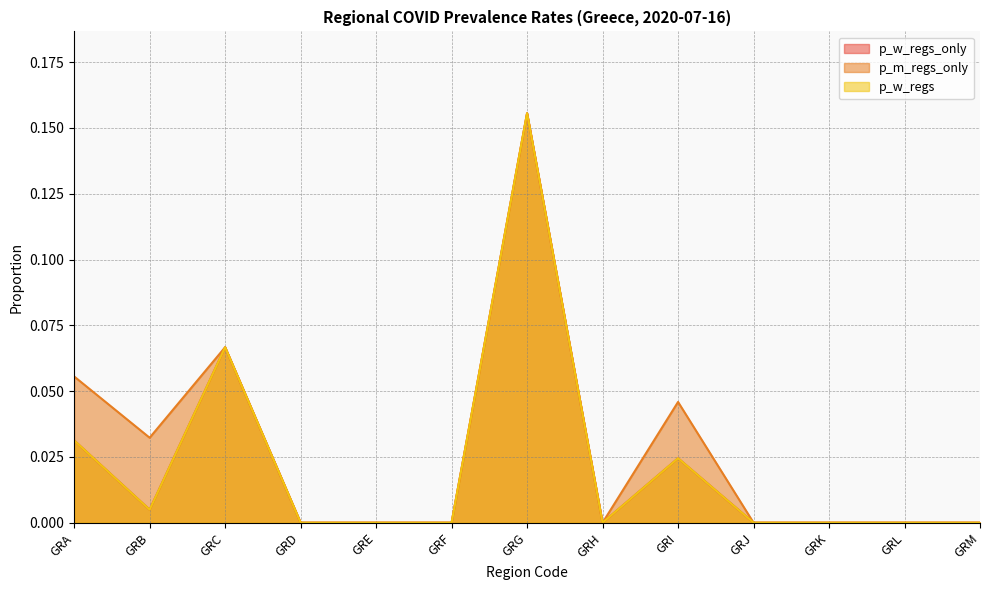

At which category is the sum across all series the highest?

GRG